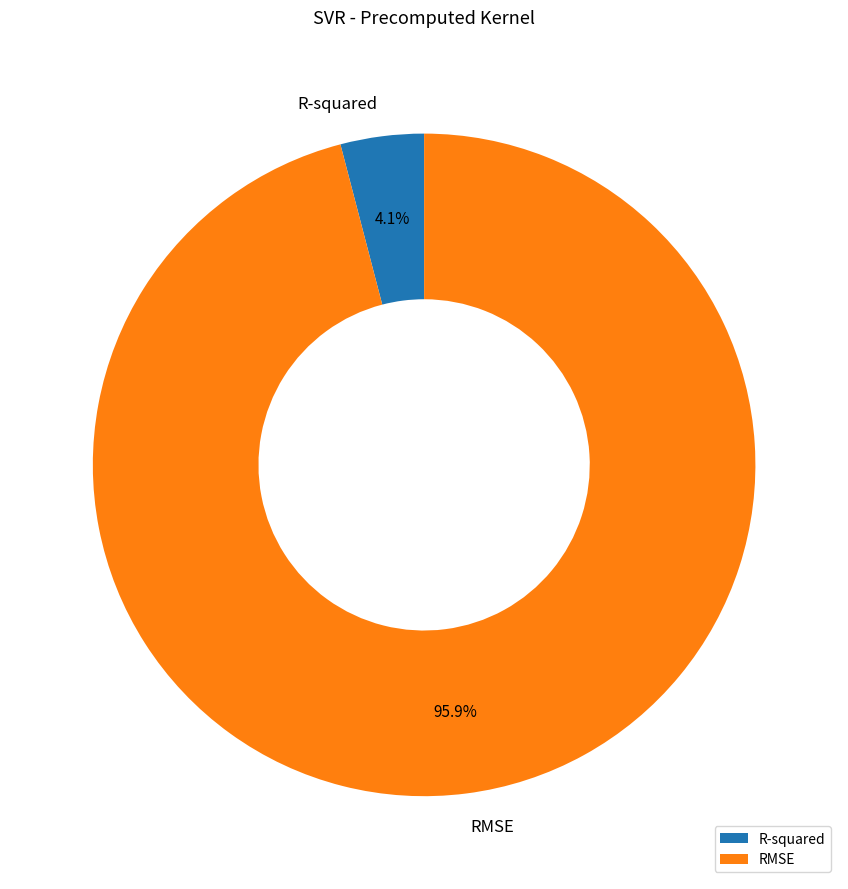

Do RMSE and R-squared together represent more than half of the pie?

Yes